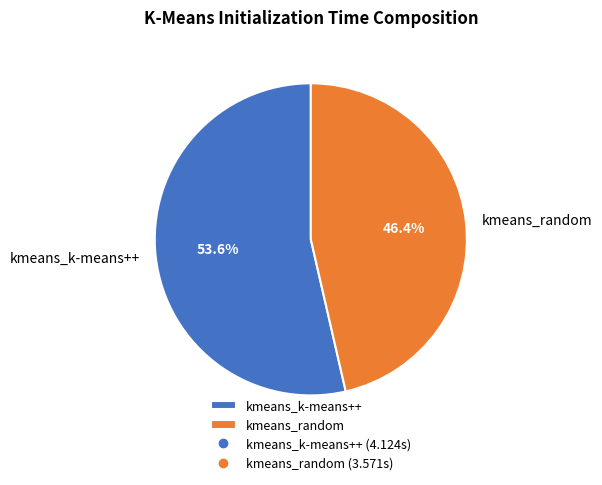

Approximately how many times larger is the value at kmeans_random compared to kmeans_k-means++?

0.9